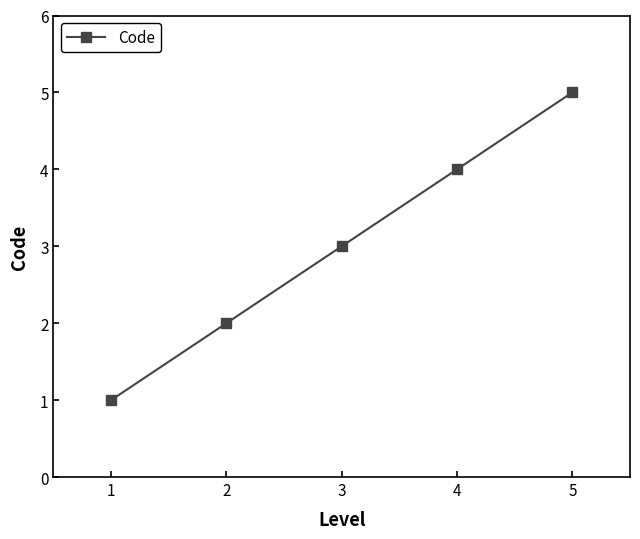

Approximately how many times larger is the value at 4 compared to 1?

4.0